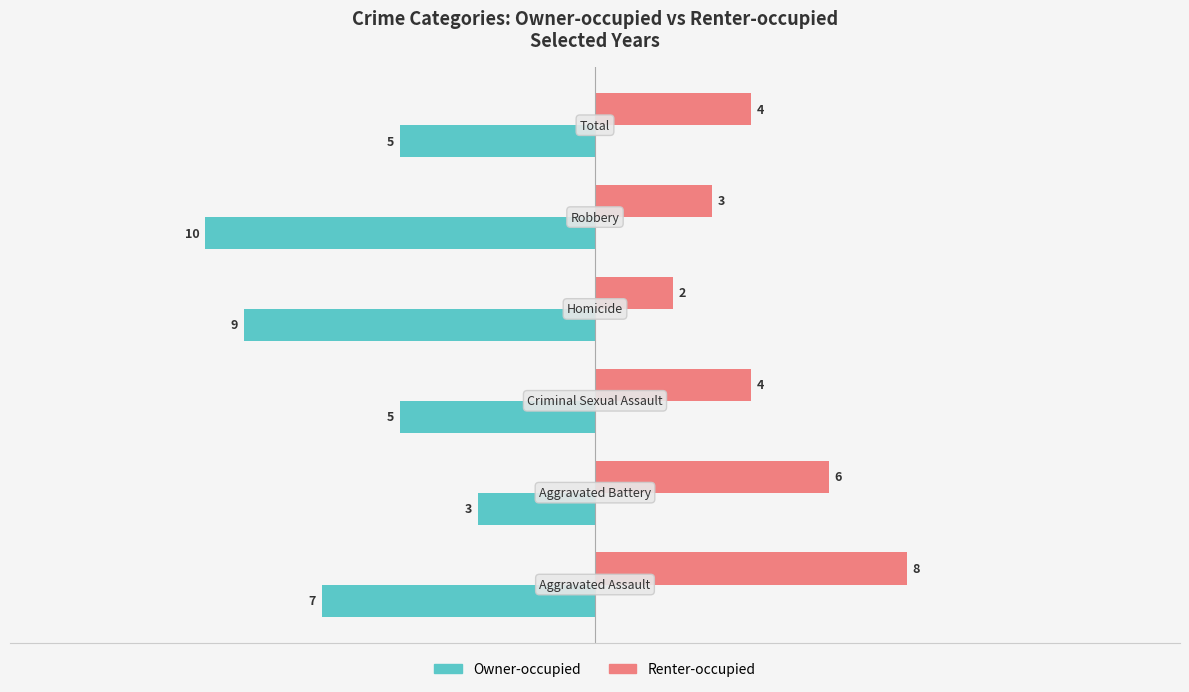

What is the sum of all Owner-occupied values?

-39